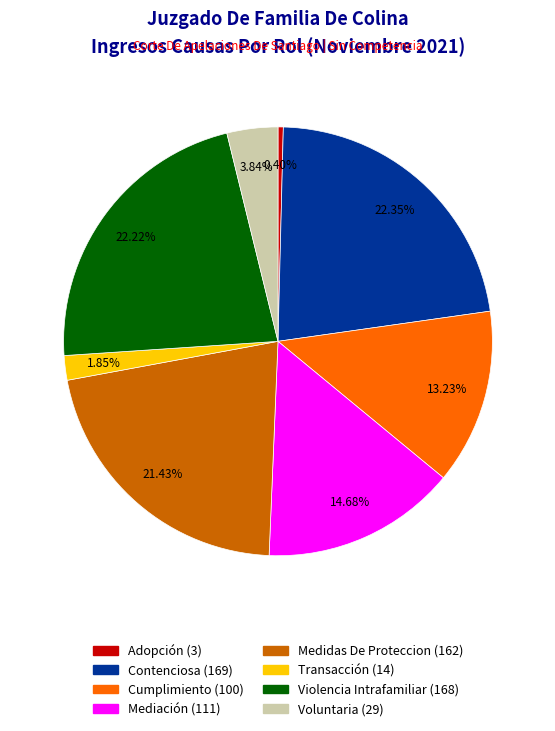

To the nearest percent, what is the difference between the largest and smallest slice percentages?

22%